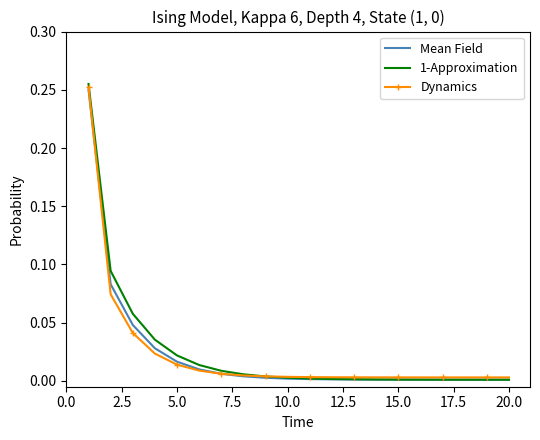

Which series has the widest spread of values?

1-Approximation